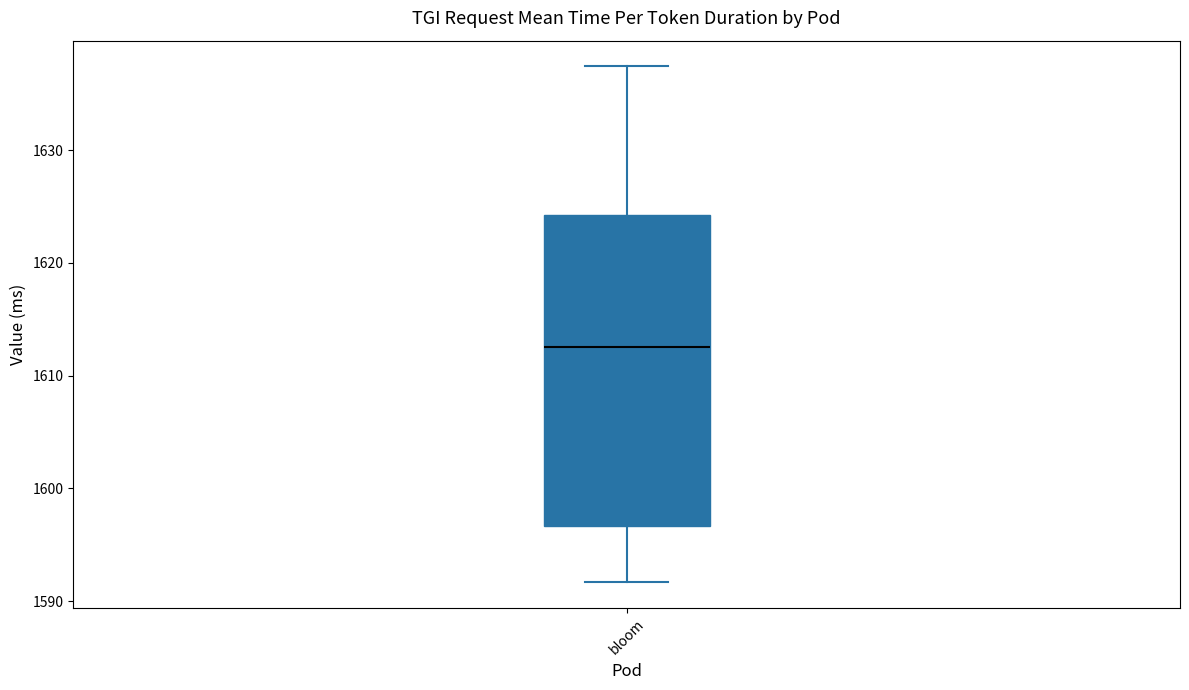

Transcribe this box plot: give where the median line is, the range the box spans, and where the two whiskers end, as read against the y-axis. The values are not printed on the chart, so give them approximately, as read against the axis.

median 1613, box 1597 to 1624, whiskers 1592 to 1637